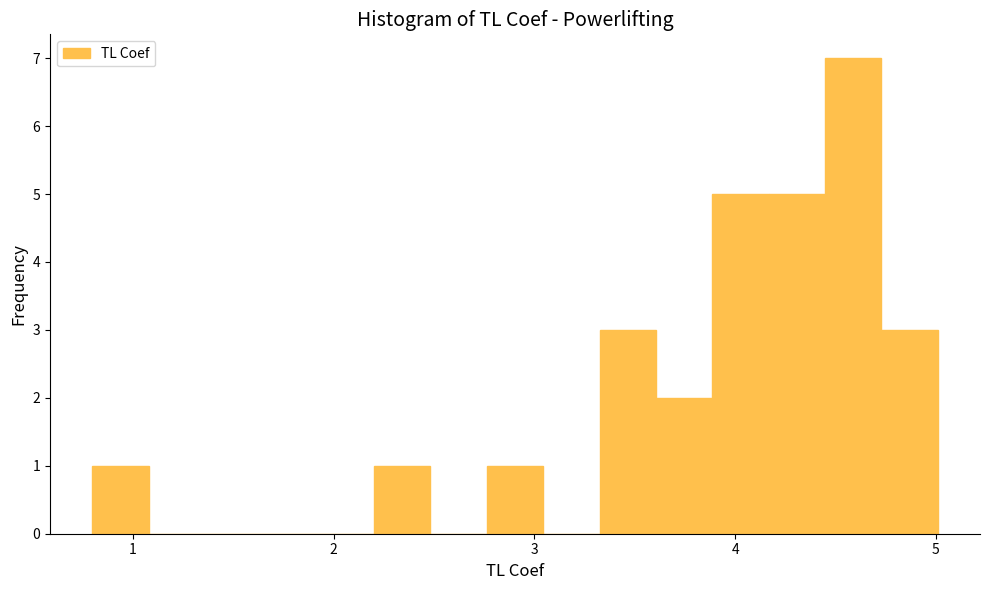

Read against the x-axis, roughly where is the centre of the tallest bar?

4.6